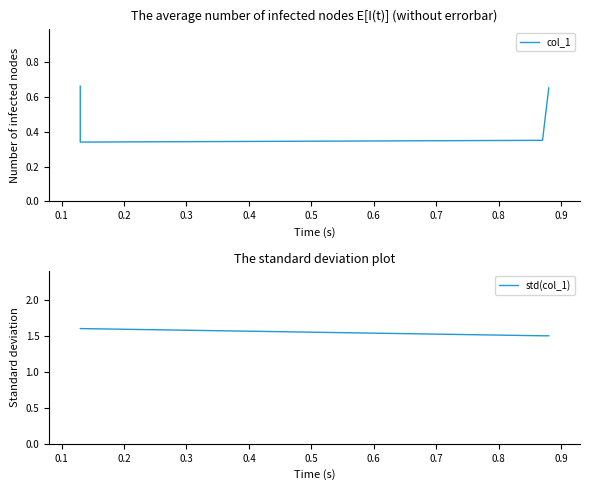

True or false: col_1 has a value of 0.1 at 0.0.

False